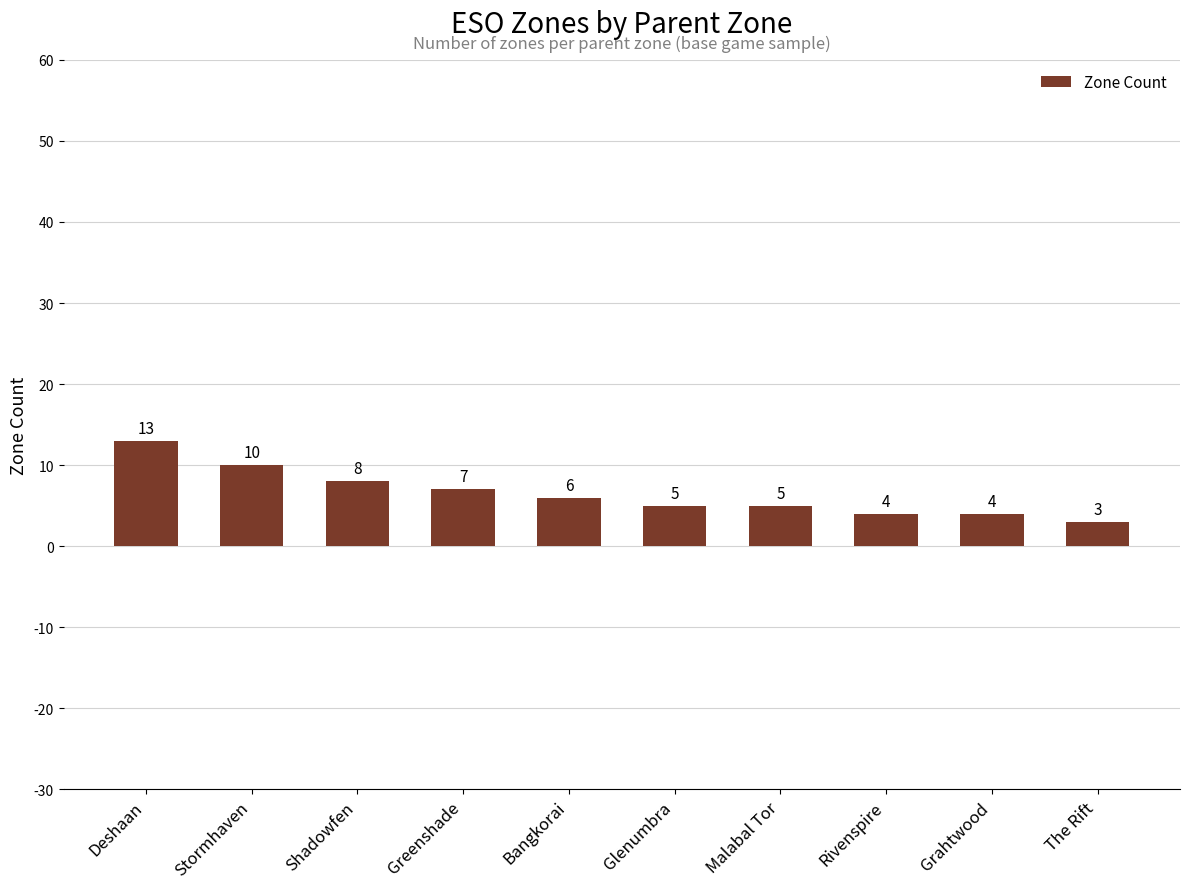

What is the label of the 7th bar from the right?

Greenshade